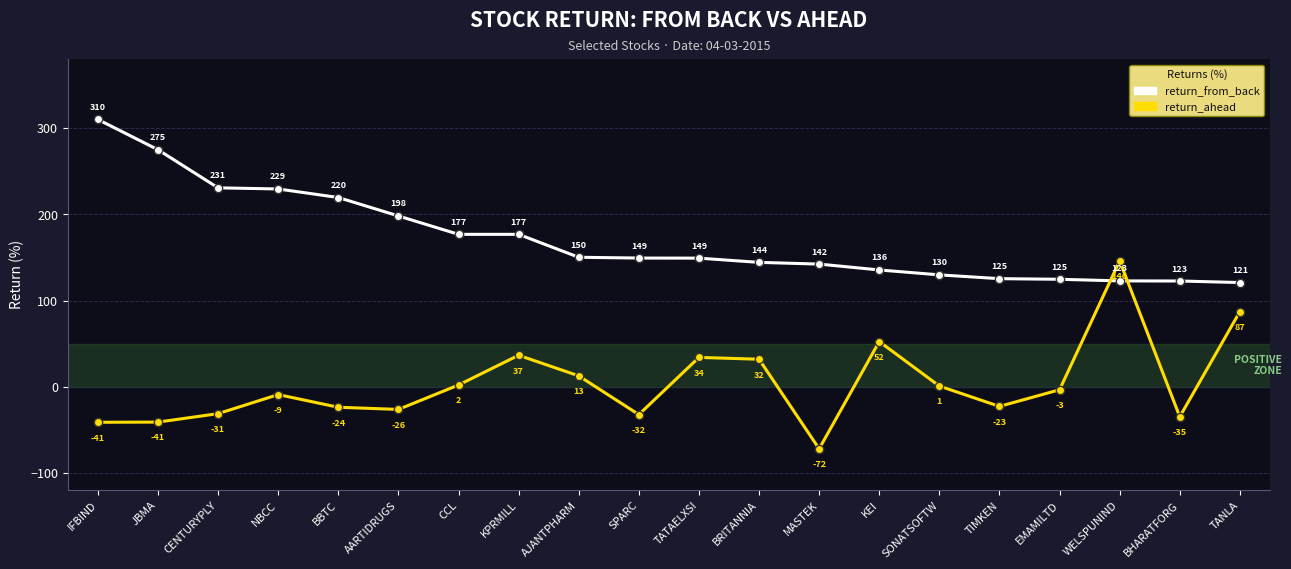

Which series has the largest range (max minus min)?

return_ahead